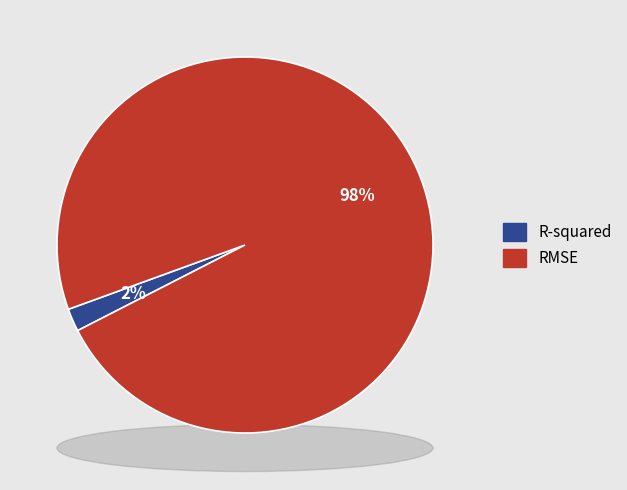

What is the smallest slice in the pie chart?

R-squared